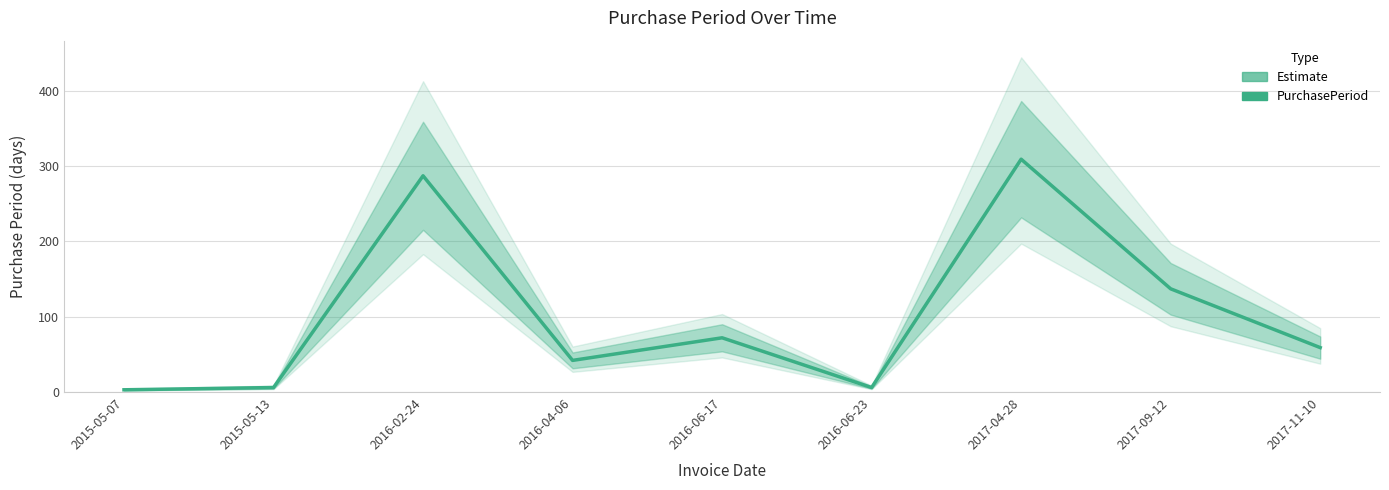

How many lines are shown in the chart?

1